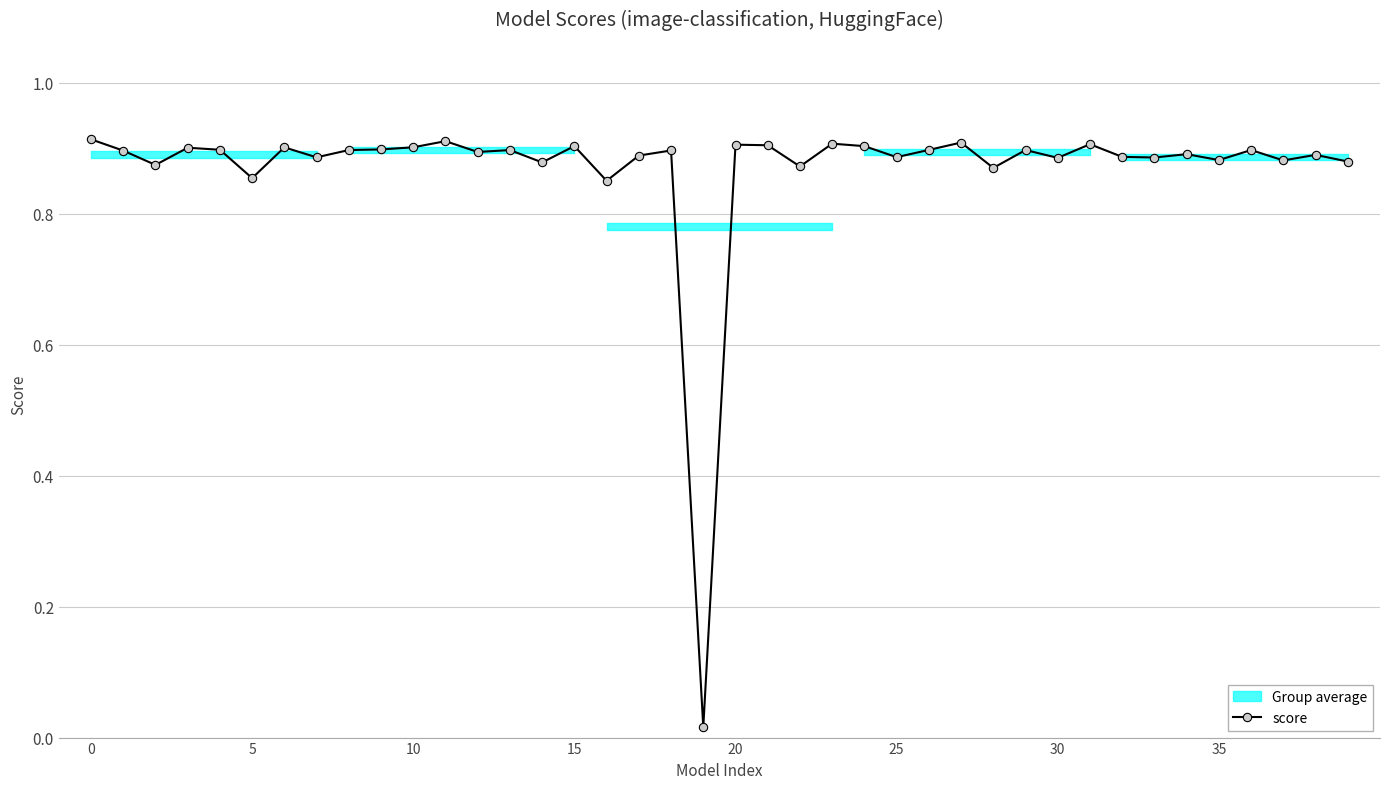

What is the average value?

0.9